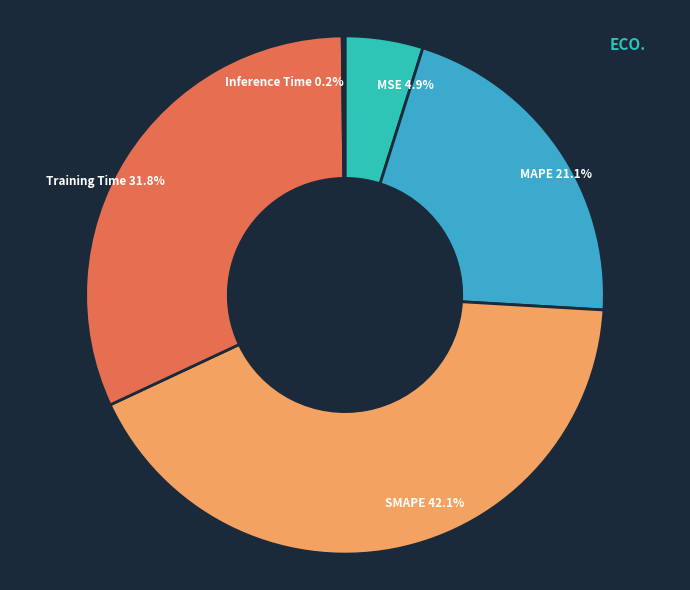

What is the largest slice in the pie chart?

SMAPE